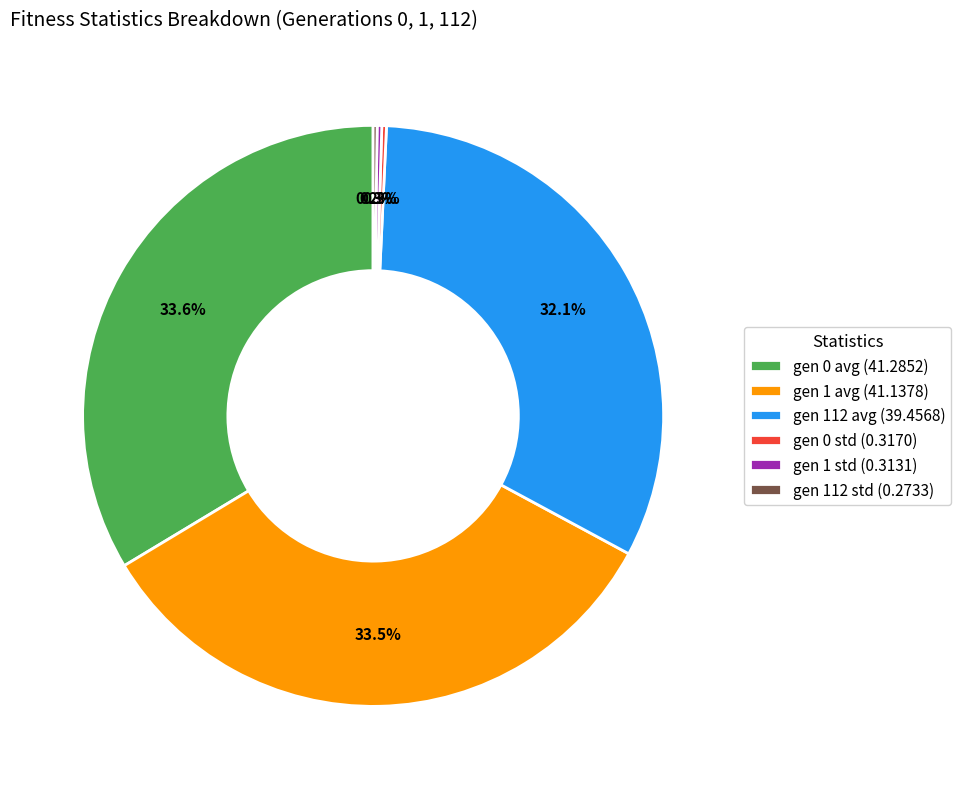

The gen 1 avg slice represents 39% of the pie. True or false?

False